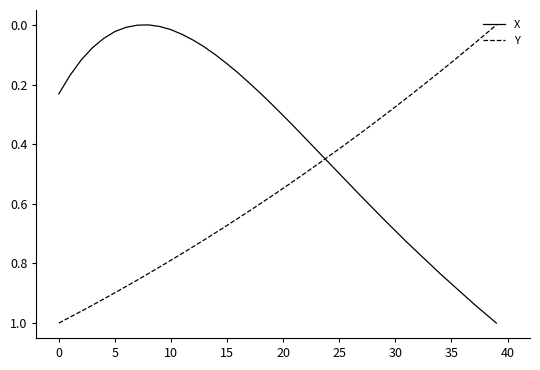

What are all the series names shown in the legend?

X, Y